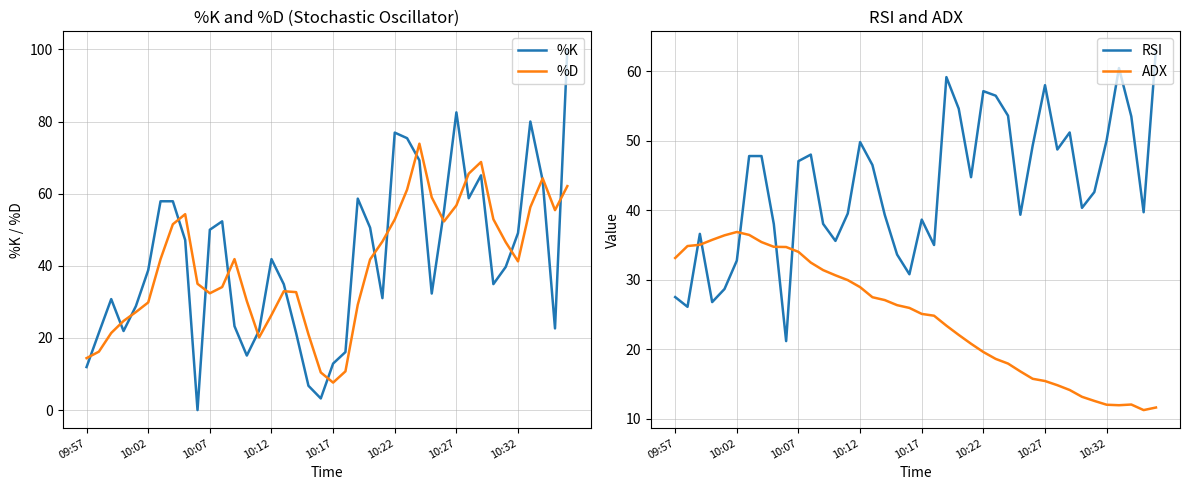

Which series has the widest spread of values?

%K